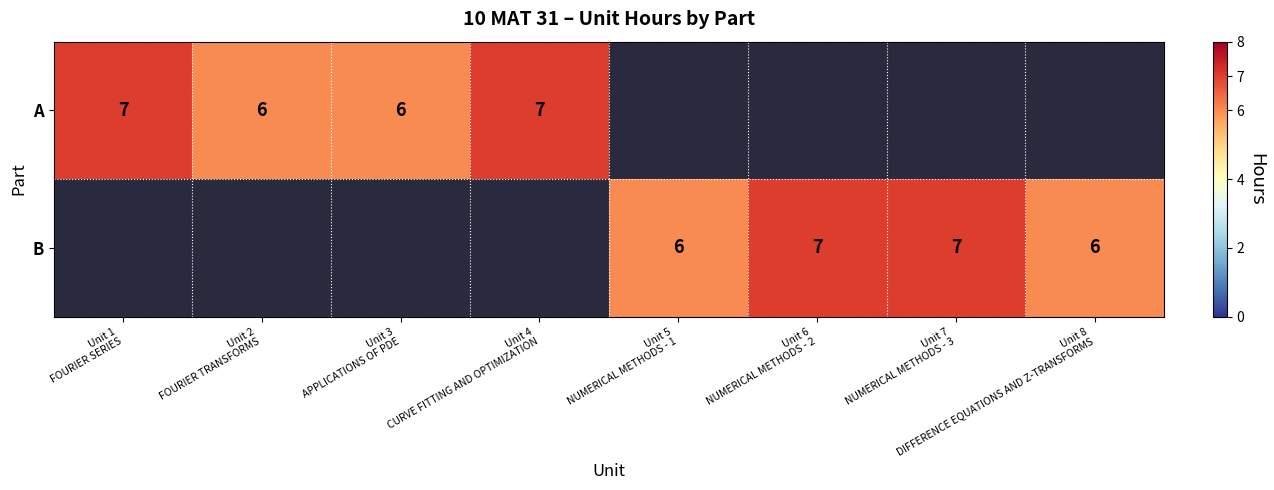

How many data points in A are above 6?

2